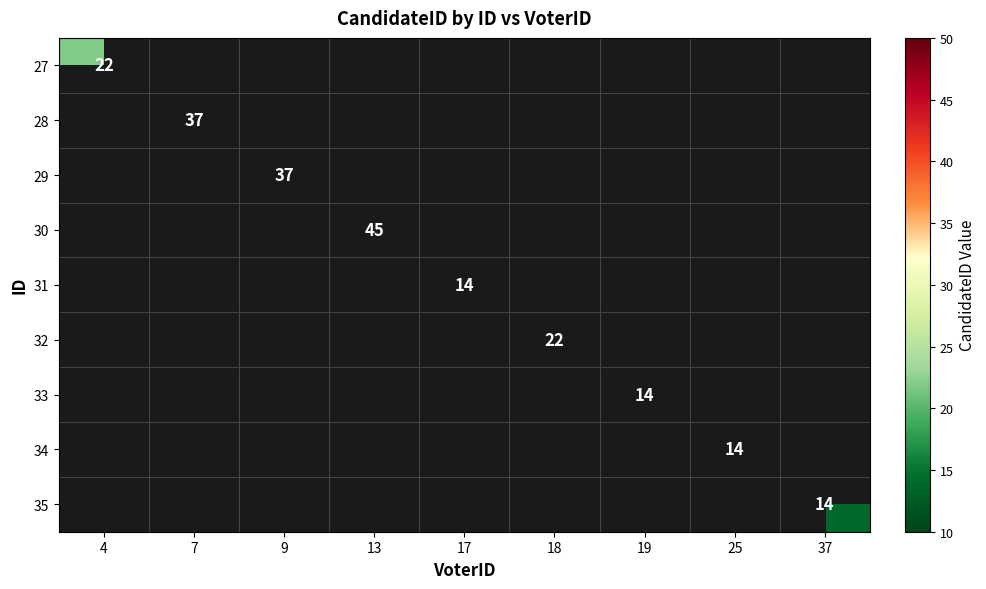

Is it true that 31 equals 8 at 17?

False